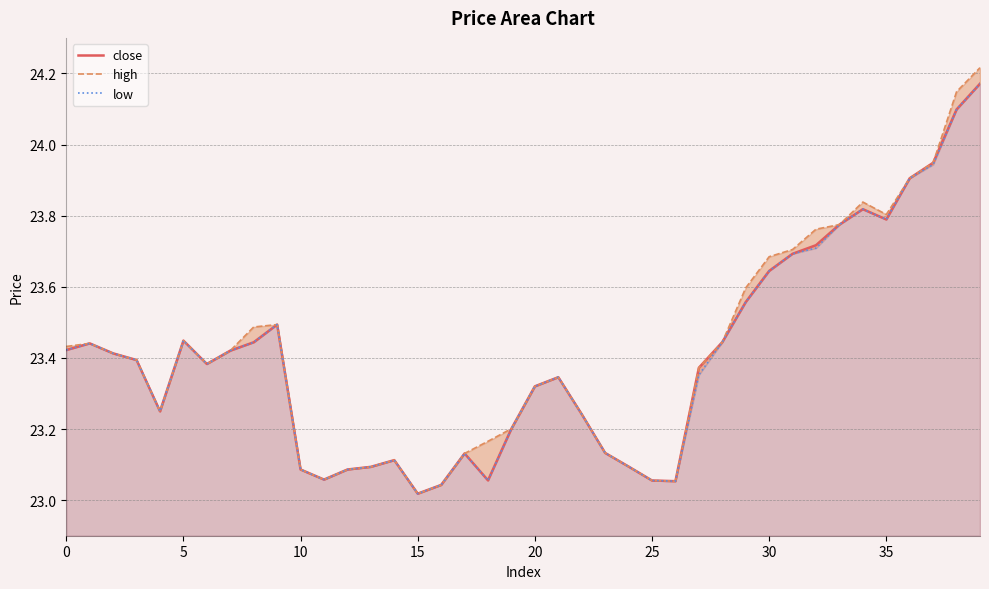

Is it true that high equals 7.6 at 22?

False